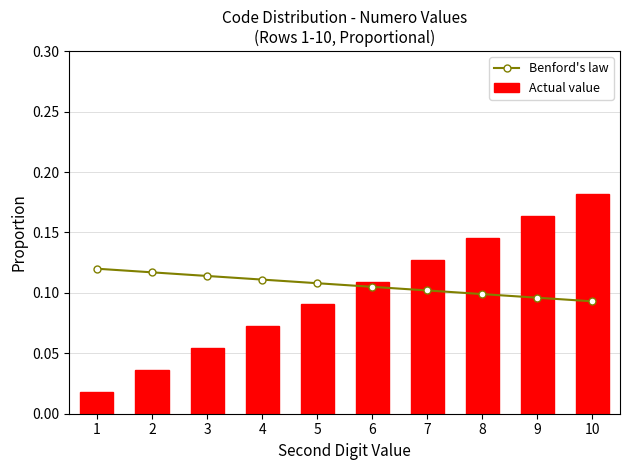

How many data points does each series have?

10